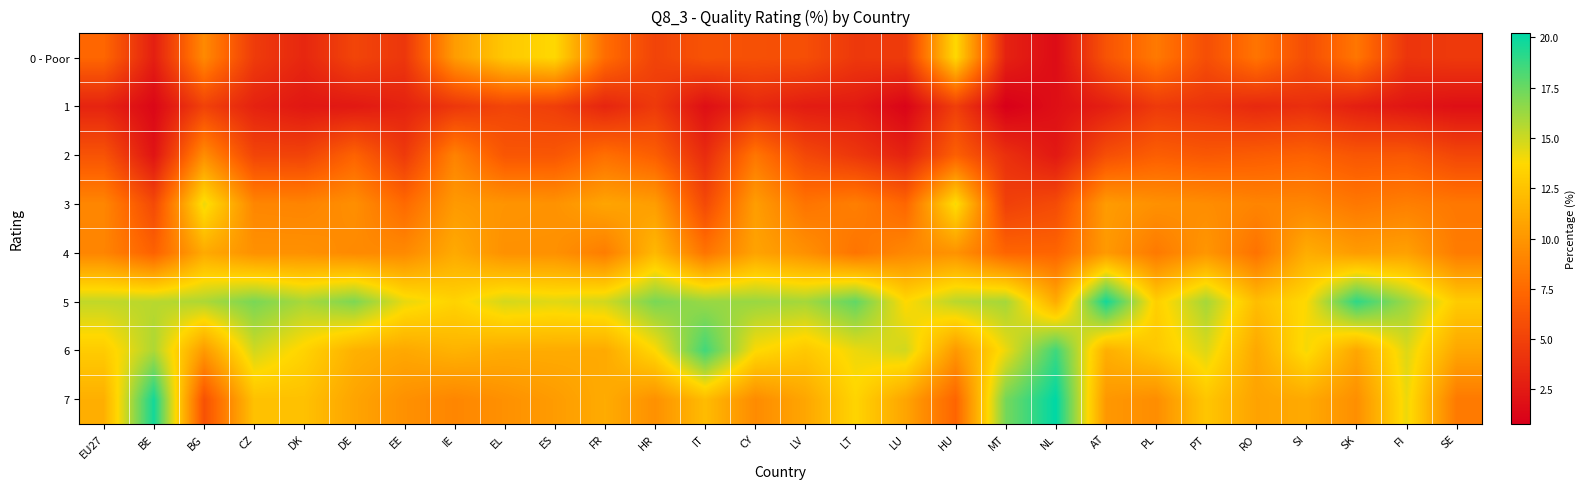

Reading right to left, transcribe all the data shown in this chart.

0 - Poor: SE=4.5	FI=4.2	SK=8.2	SI=5.7	RO=8.1	PT=5.8	PL=8.4	AT=6.1	NL=1.6	MT=3.0	HU=13.7	LU=4.6	LT=4.4	LV=5.8	CY=5.9	IT=6.1	HR=5.1	FR=7.7	ES=13.7	EL=12.8	IE=10.3	EE=4.3	DE=5.2	DK=3.3	CZ=4.6	BG=9.3	BE=2.8	EU27=7.3
1: SE=1.8	FI=2.2	SK=2.8	SI=3.8	RO=3.4	PT=4.1	PL=4.5	AT=2.8	NL=1.8	MT=0.8	HU=4.8	LU=1.1	LT=2.5	LV=2.6	CY=3.4	IT=1.8	HR=4.5	FR=3.2	ES=4.8	EL=5.2	IE=4.3	EE=3.0	DE=2.4	DK=2.3	CZ=3.0	BG=5.0	BE=1.3	EU27=3.1
2: SE=5.3	FI=6.4	SK=6.3	SI=7.0	RO=6.7	PT=6.4	PL=6.8	AT=5.8	NL=2.4	MT=3.9	HU=6.9	LU=3.0	LT=4.3	LV=5.4	CY=8.2	IT=3.6	HR=6.8	FR=7.8	ES=6.3	EL=6.3	IE=8.9	EE=4.5	DE=7.1	DK=5.1	CZ=5.2	BG=9.5	BE=2.1	EU27=6.1
3: SE=8.3	FI=8.7	SK=8.3	SI=9.1	RO=9.0	PT=9.5	PL=9.7	AT=10.3	NL=5.6	MT=4.9	HU=14.0	LU=7.3	LT=8.7	LV=8.1	CY=10.4	IT=5.5	HR=10.4	FR=10.8	ES=9.8	EL=9.9	IE=10.2	EE=7.5	DE=9.6	DK=9.0	CZ=9.1	BG=14.2	BE=5.5	EU27=9.1
4: SE=8.5	FI=10.6	SK=10.3	SI=11.3	RO=8.0	PT=10.0	PL=8.4	AT=10.2	NL=7.2	MT=7.2	HU=9.8	LU=9.2	LT=8.1	LV=9.7	CY=10.7	IT=8.1	HR=11.9	FR=8.6	ES=9.7	EL=9.7	IE=11.1	EE=9.3	DE=9.3	DK=9.7	CZ=9.7	BG=11.1	BE=7.0	EU27=9.0
5: SE=13.0	FI=16.2	SK=19.0	SI=13.8	RO=12.2	PT=16.0	PL=13.2	AT=19.7	NL=11.2	MT=16.0	HU=15.5	LU=13.7	LT=17.7	LV=16.0	CY=16.3	IT=16.3	HR=17.1	FR=14.9	ES=14.5	EL=14.8	IE=13.4	EE=14.3	DE=17.0	DK=15.9	CZ=17.1	BG=15.8	BE=15.5	EU27=15.3
6: SE=10.9	FI=14.6	SK=10.9	SI=14.0	RO=11.0	PT=14.6	PL=12.8	AT=11.4	NL=18.6	MT=14.2	HU=10.1	LU=14.9	LT=14.2	LV=12.8	CY=13.8	IT=18.5	HR=13.7	FR=11.1	ES=11.2	EL=11.2	IE=11.6	EE=11.0	DE=11.5	DK=13.4	CZ=14.9	BG=10.2	BE=15.8	EU27=13.0
7: SE=8.4	FI=14.2	SK=9.6	SI=11.1	RO=10.7	PT=12.7	PL=9.5	AT=10.1	NL=20.2	MT=17.2	HU=7.2	LU=10.8	LT=13.5	LV=10.9	CY=9.4	IT=12.1	HR=9.7	FR=11.2	ES=10.3	EL=9.7	IE=9.1	EE=9.7	DE=10.8	DK=12.4	CZ=12.4	BG=6.0	BE=19.7	EU27=11.4